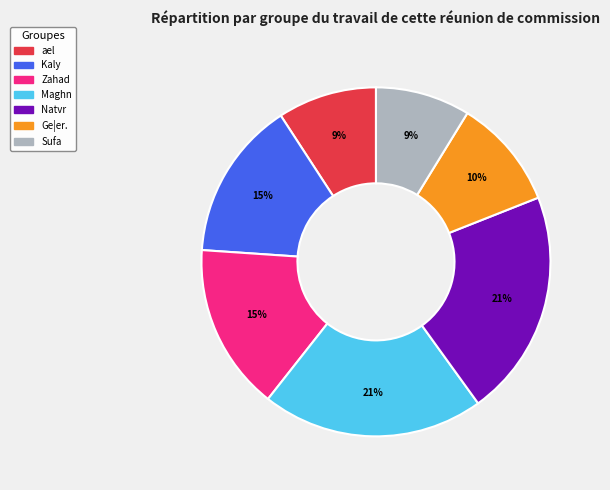

To the nearest percent, what portion does Maghn represent?

21%